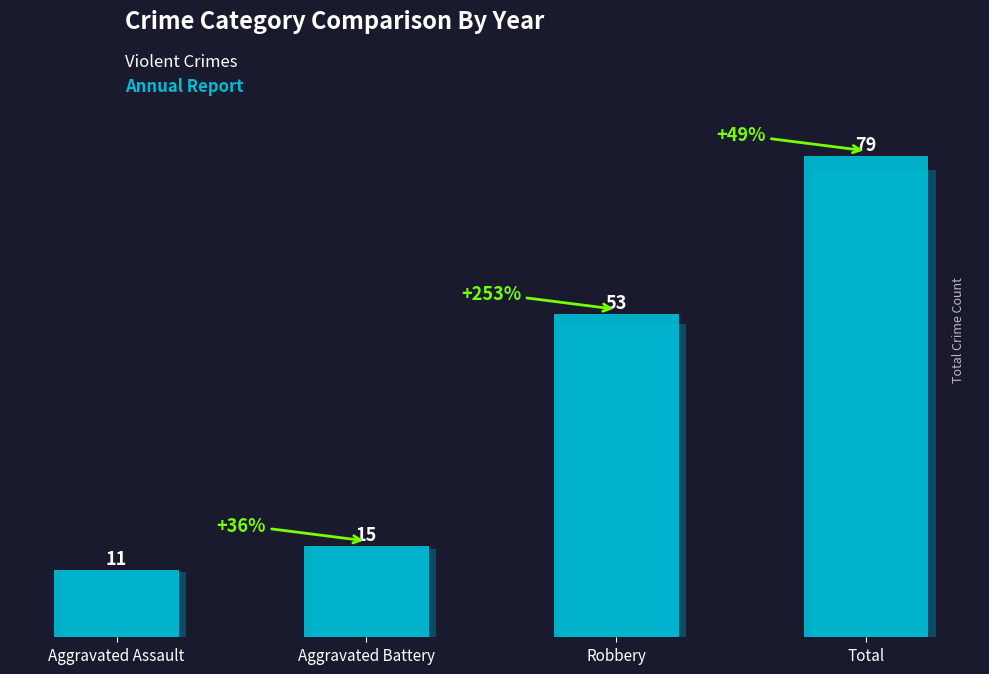

The chart shows a value of 69 at Robbery. True or false?

False